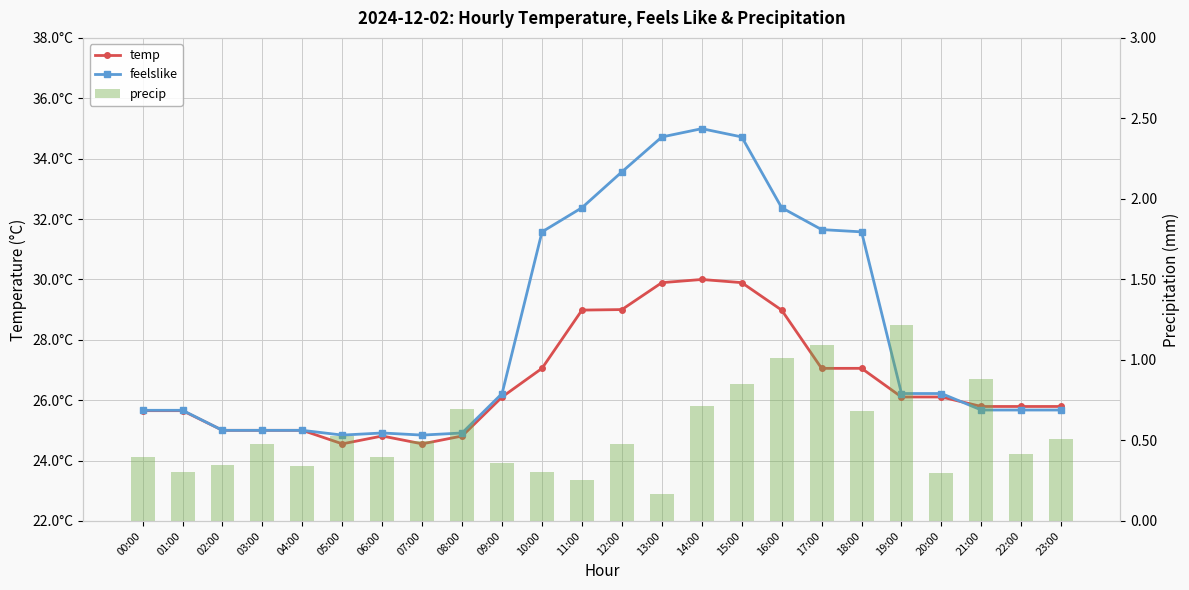

Between 17:00 and 19:00, which is larger?

17:00